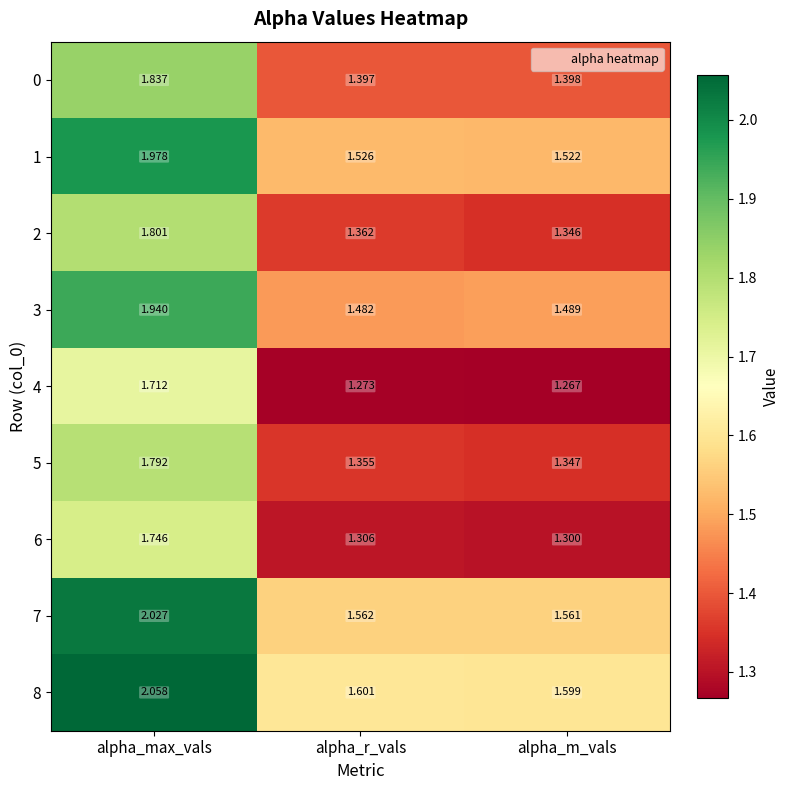

Where is 3 nearest to the value 1?

alpha_r_vals